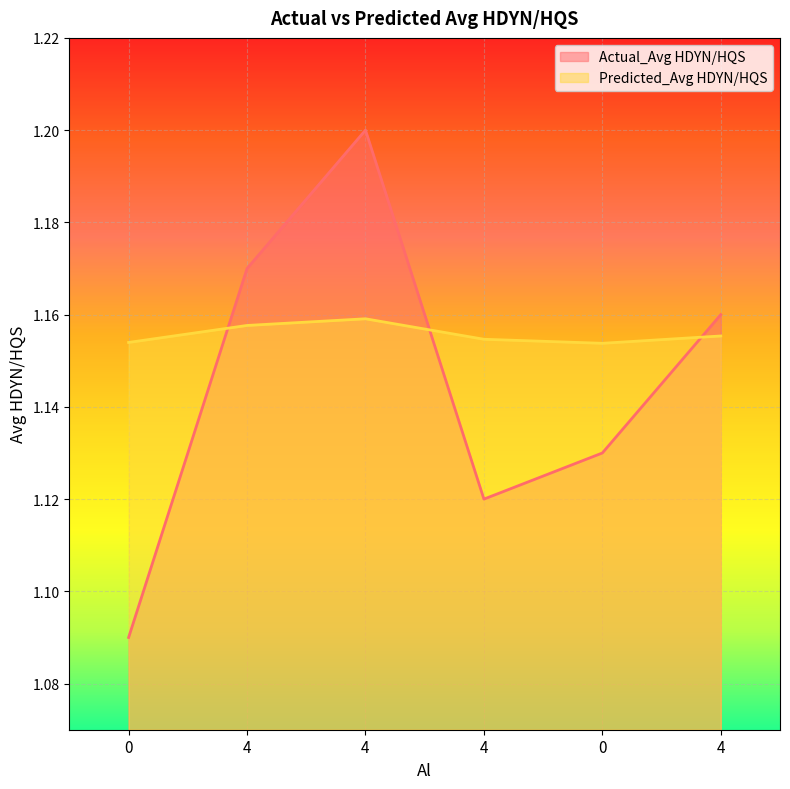

At how many categories does at least one series exceed 1?

6